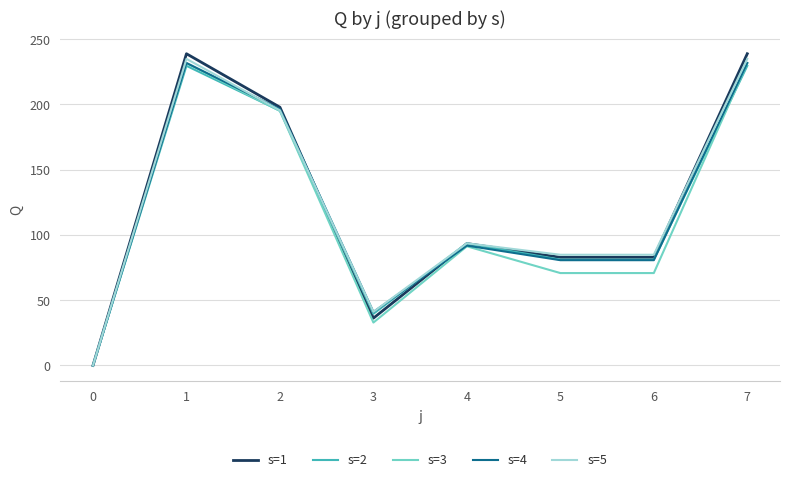

What is the maximum value for s=3?

231.5